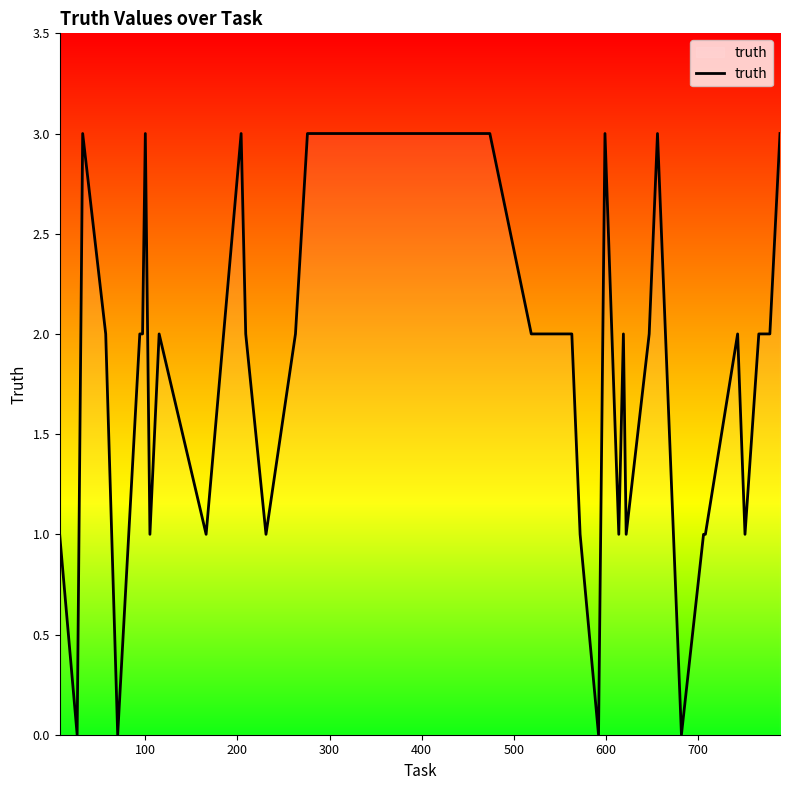

What is the maximum value shown in the chart?

3